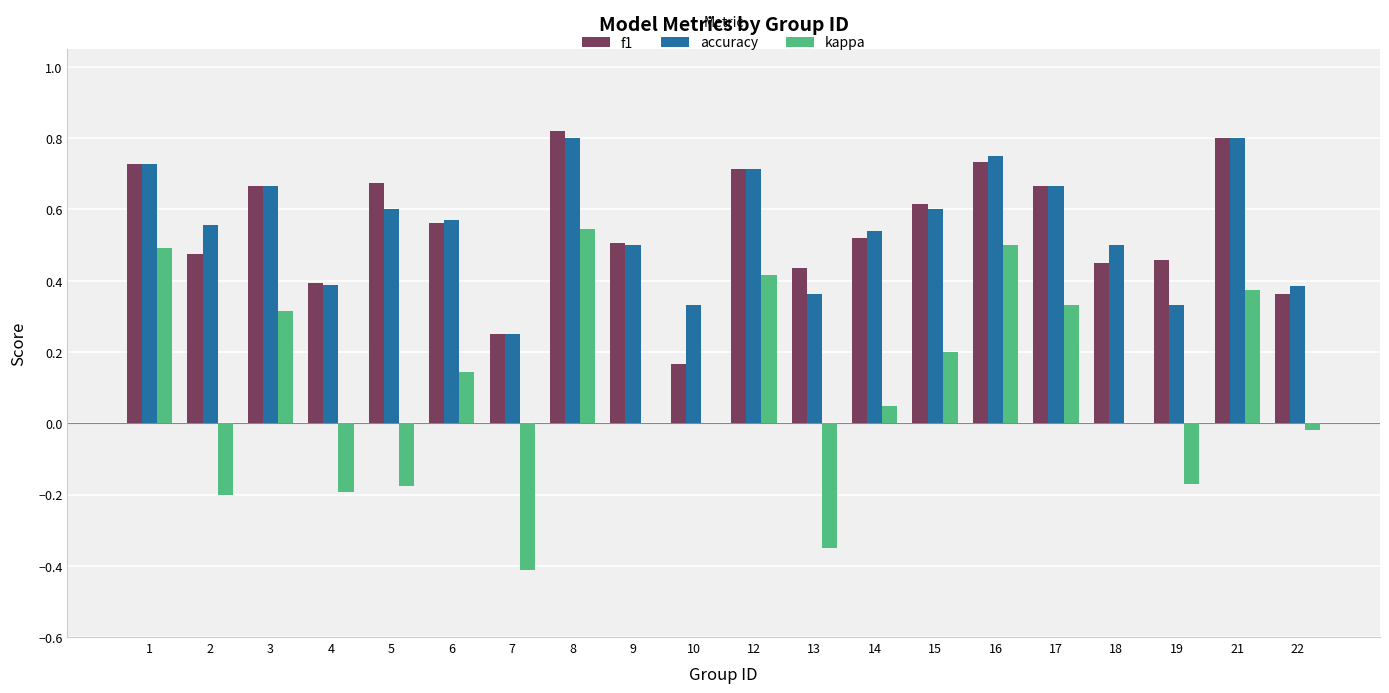

The value of kappa at 12 is 0.4. True or false?

True